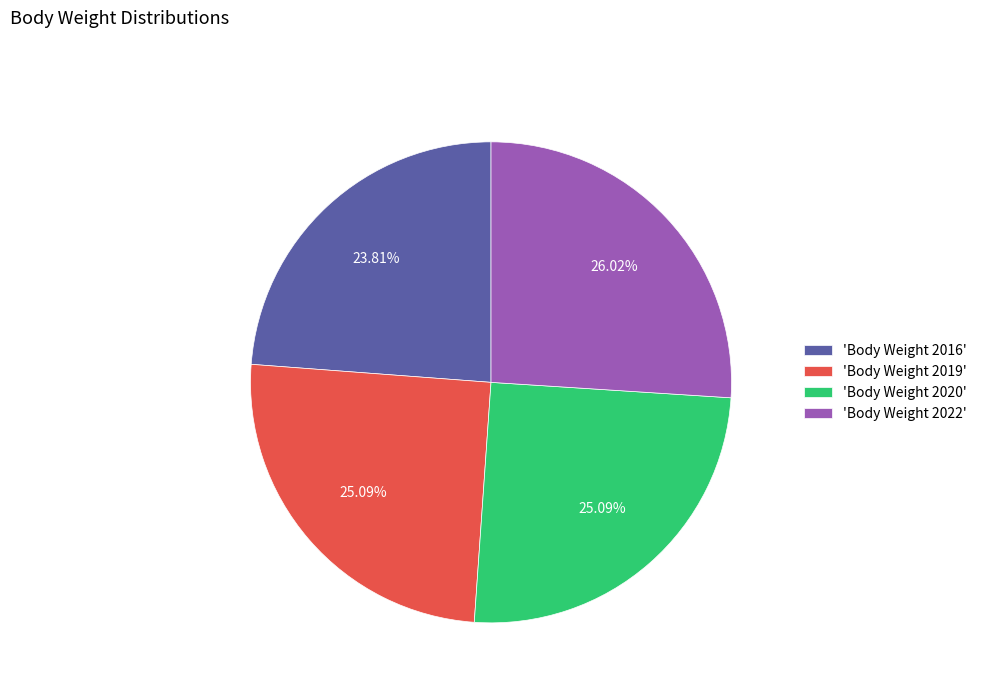

Is there any slice that represents more than half of the pie?

No